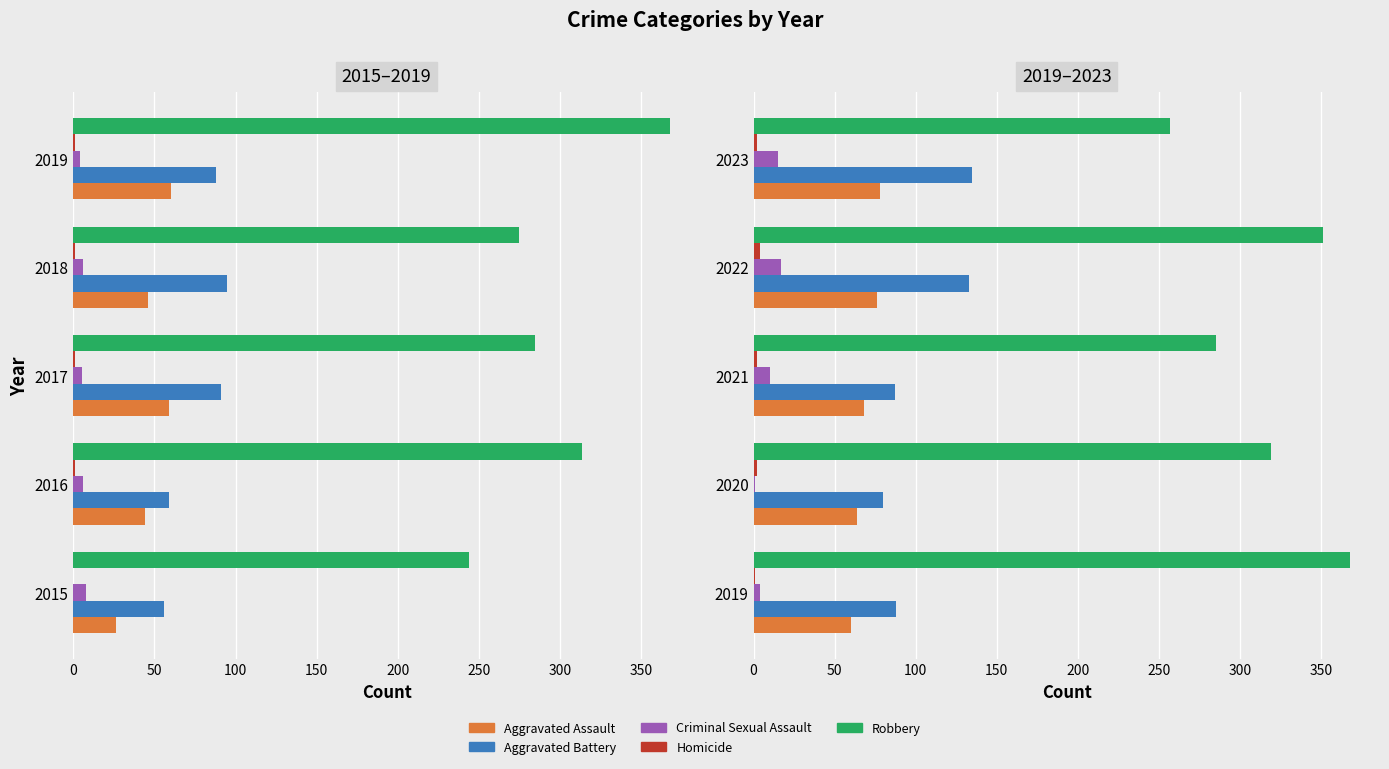

What is the average value of the Robbery series?

316